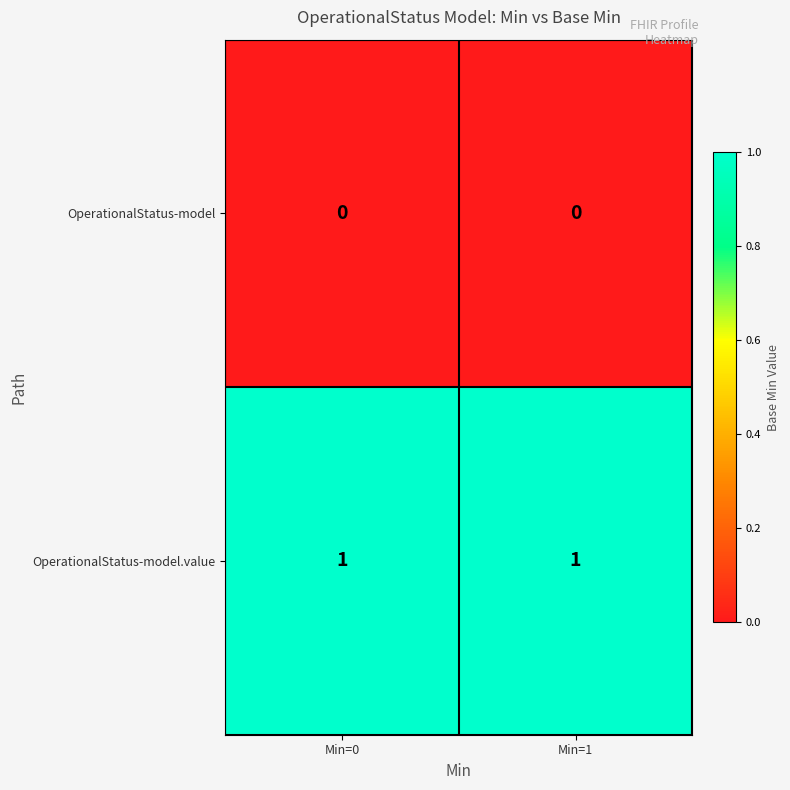

List the series in order of their overall mean, highest first.

OperationalStatus-model.value, OperationalStatus-model